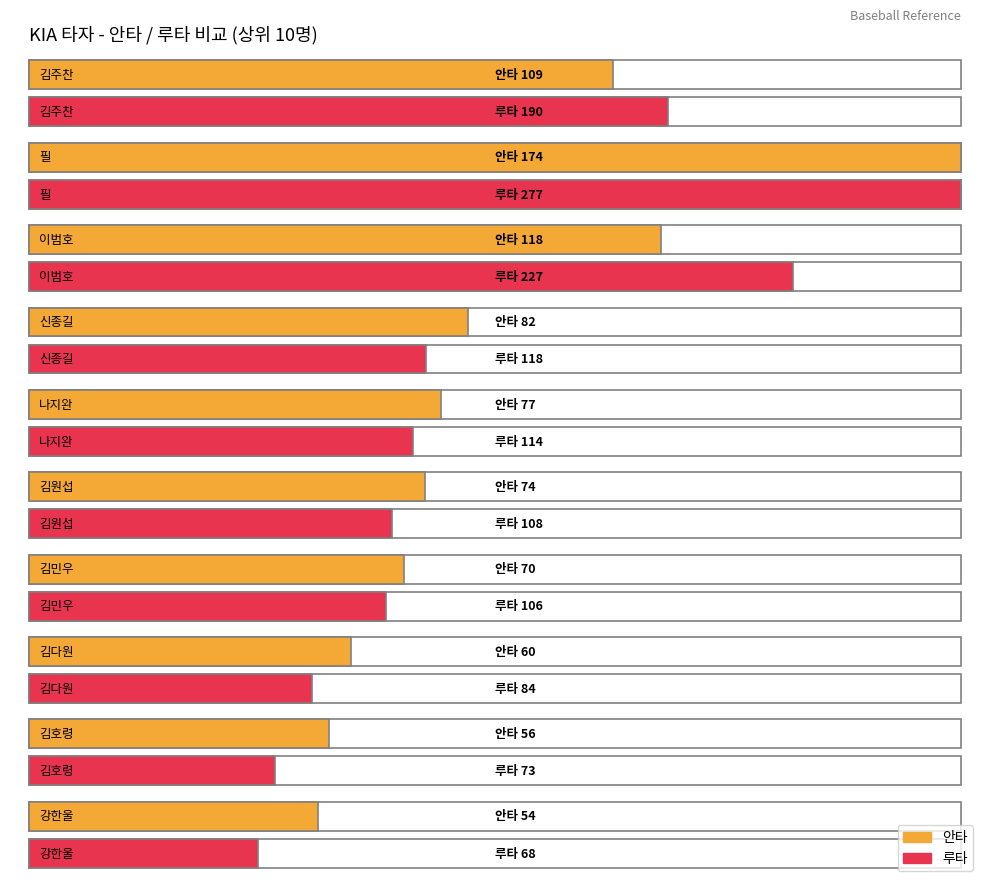

Where does the 루타 series first go above 73?

김주찬